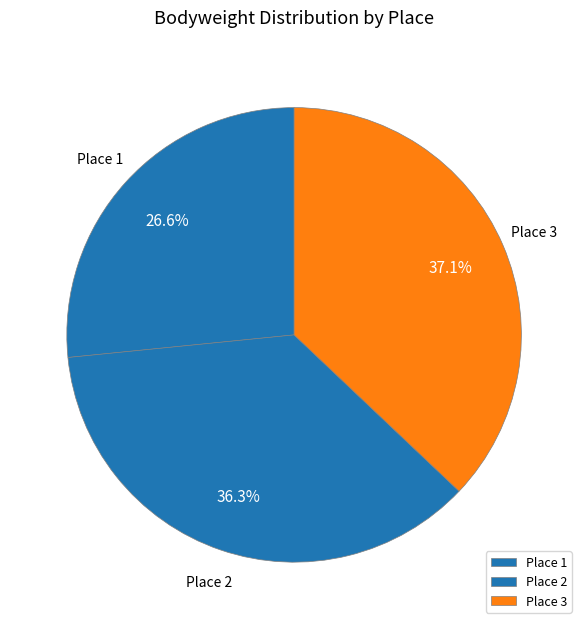

To the nearest percent, what percentage of the pie is Place 2?

36%